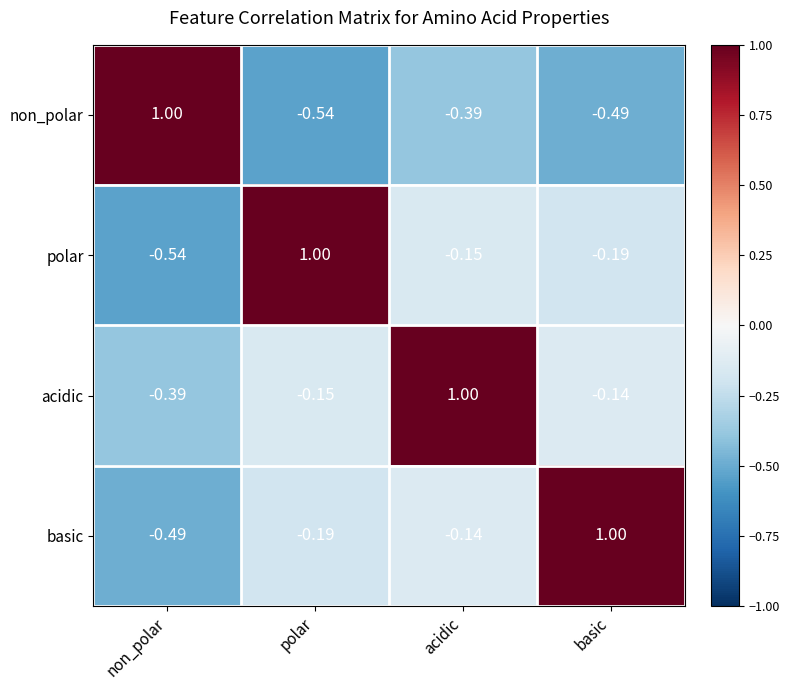

At which label does acidic reach its minimum?

non_polar